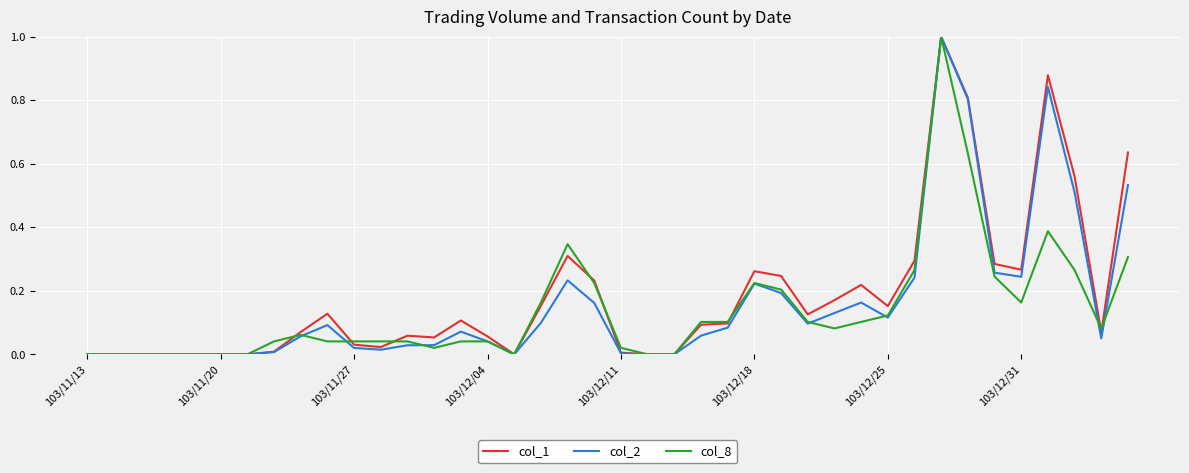

True or false: col_2 and col_8 cross at least once.

True